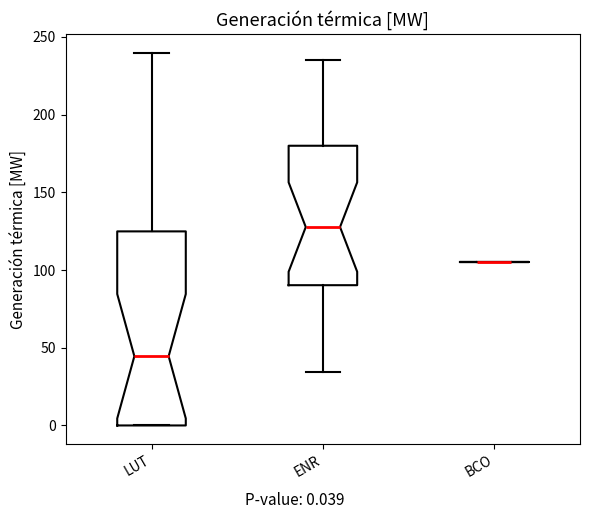

Reading left to right, transcribe this box plot: for each box, give where its median line is, the range the box spans, and where its two whiskers end, as read against the y-axis. The values are not printed on the chart, so give them approximately, as read against the axis.

LUT: median 45, box 0 to 125, whiskers 0 to 240
ENR: median 130, box 90 to 180, whiskers 35 to 235
BCO: box collapsed to a line at 105, whiskers 105 to 105